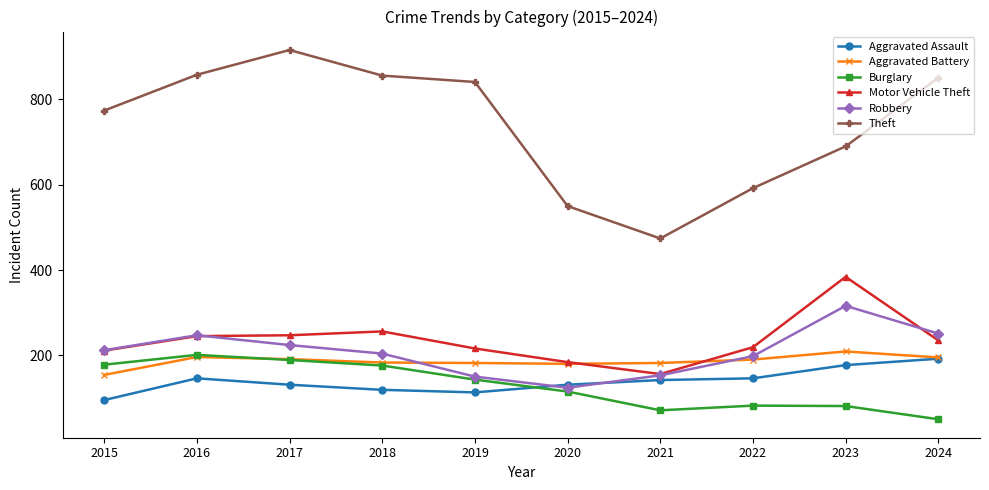

What is the sum of the Aggravated Battery values at 2016 and 2021?

378